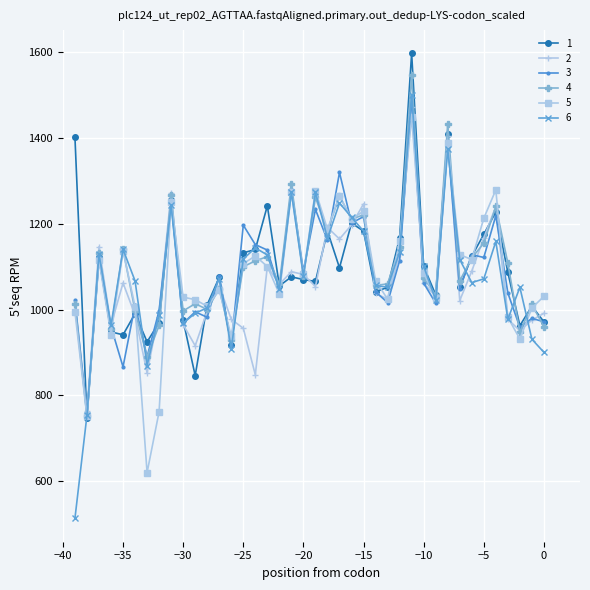

What is the maximum value for 2?

1470.9